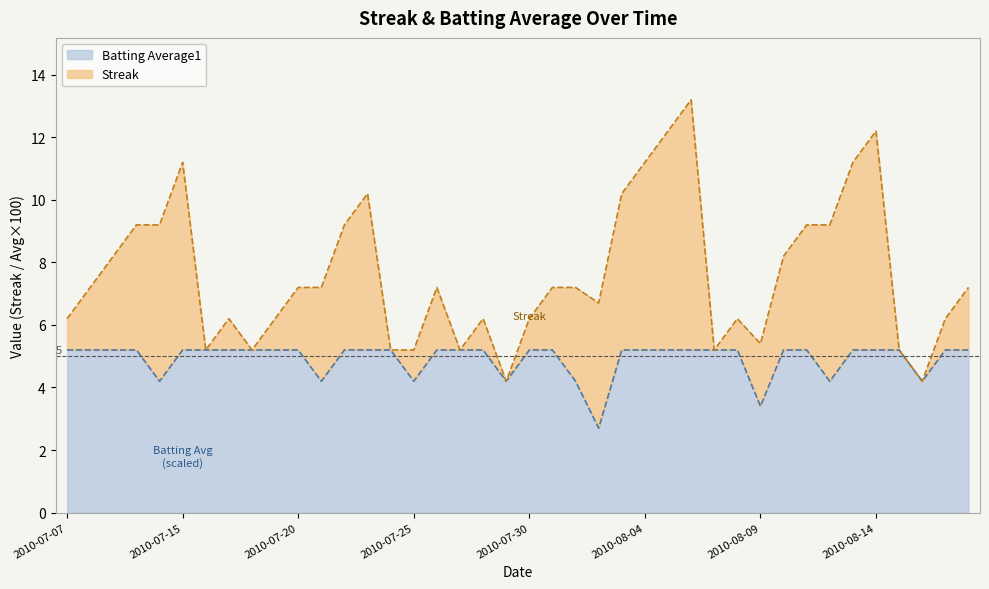

Reading left to right, what are all the values shown in this chart?

2010-07-07=5.2	2010-07-08=5.2	2010-07-09=5.2	2010-07-10=5.2	2010-07-11=4.2	2010-07-15=5.2	2010-07-16=5.2	2010-07-17=5.2	2010-07-18=5.2	2010-07-19=5.2	2010-07-20=5.2	2010-07-21=4.2	2010-07-22=5.2	2010-07-23=5.2	2010-07-24=5.2	2010-07-25=4.2	2010-07-26=5.2	2010-07-27=5.2	2010-07-28=5.2	2010-07-29=4.2	2010-07-30=5.2	2010-07-31=5.2	2010-08-01=4.2	2010-08-02=2.7	2010-08-03=5.2	2010-08-04=5.2	2010-08-05=5.2	2010-08-06=5.2	2010-08-07=5.2	2010-08-08=5.2	2010-08-09=3.4	2010-08-10=5.2	2010-08-11=5.2	2010-08-12=4.2	2010-08-13=5.2	2010-08-14=5.2	2010-08-15=5.2	2010-08-16=4.2	2010-08-17=5.2	2010-08-18=5.2